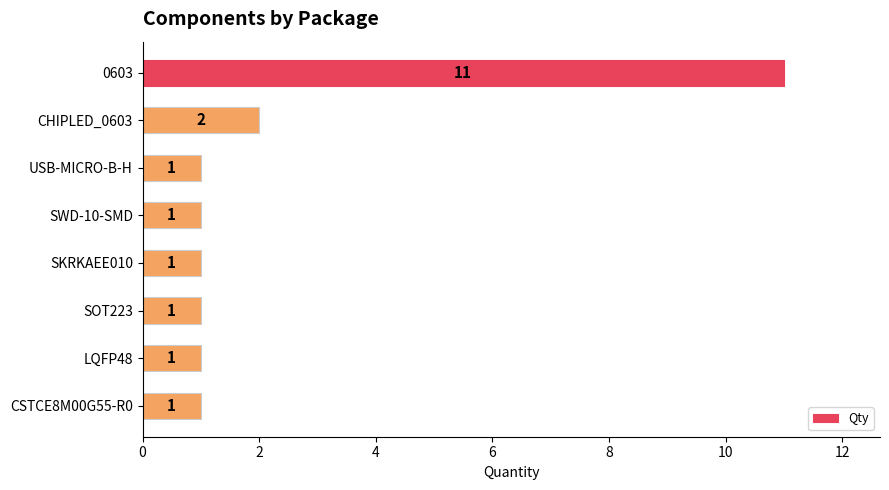

What is the label of the 6th bar from the top?

SOT223